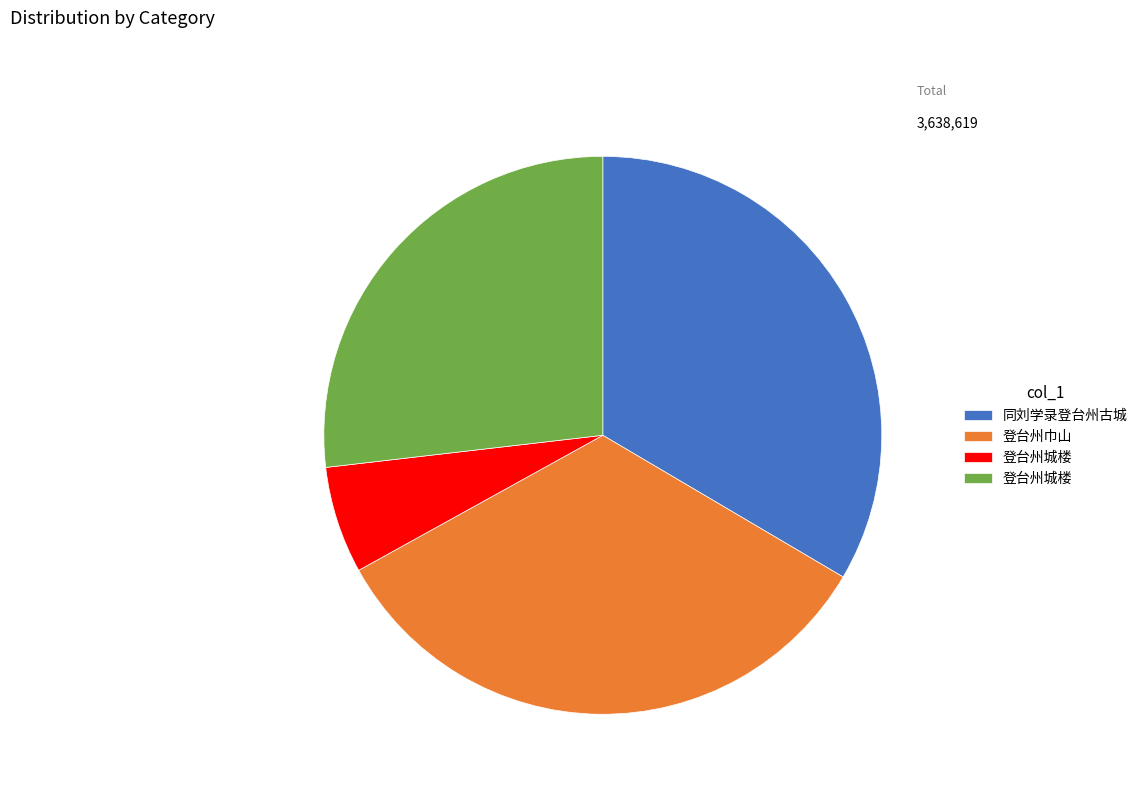

Is there any slice that represents more than half of the pie?

No